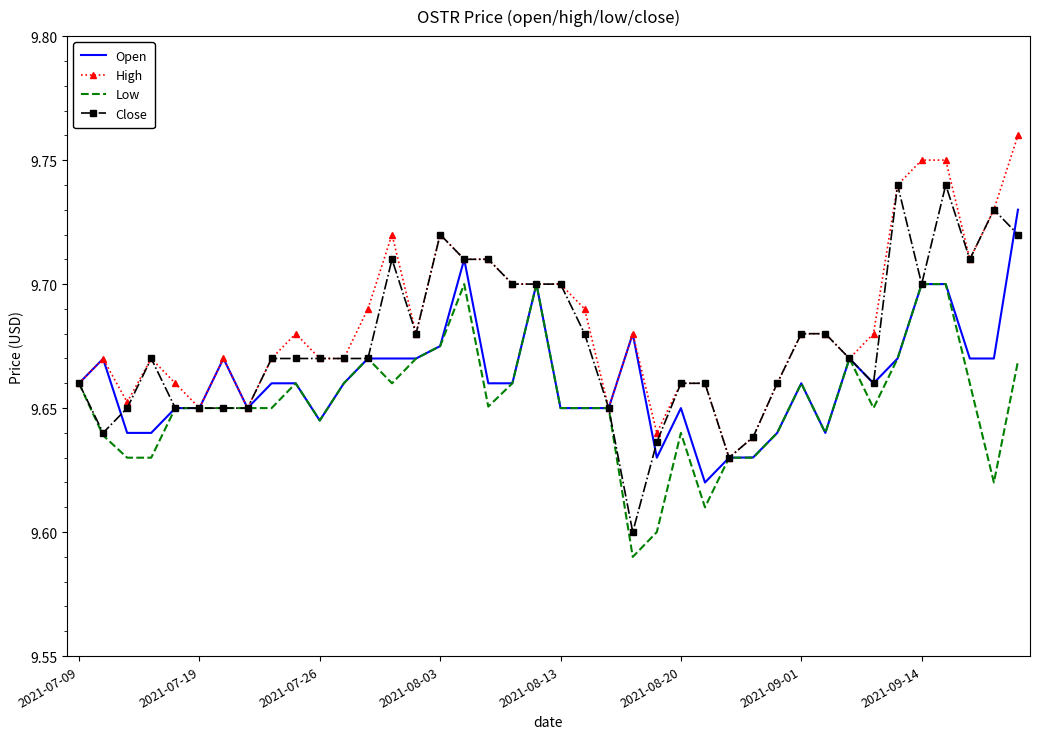

List the series in order of their overall mean, lowest first.

Low, Open, Close, High